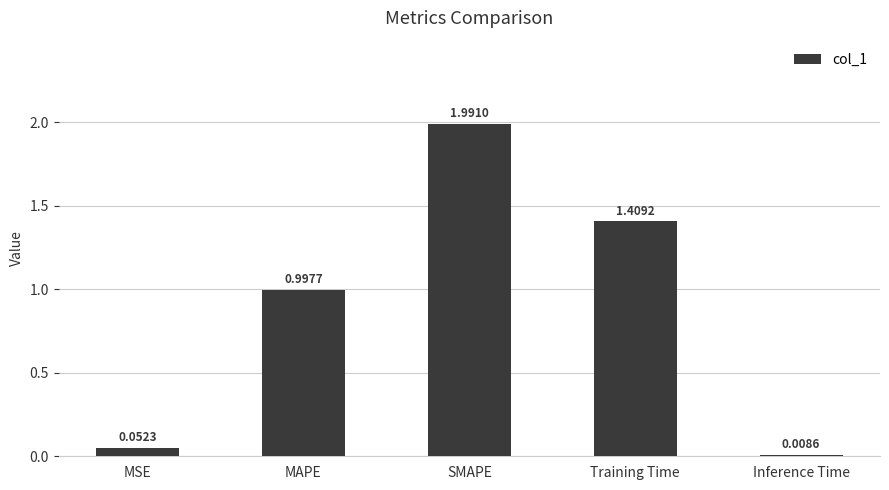

What is the average value?

0.9